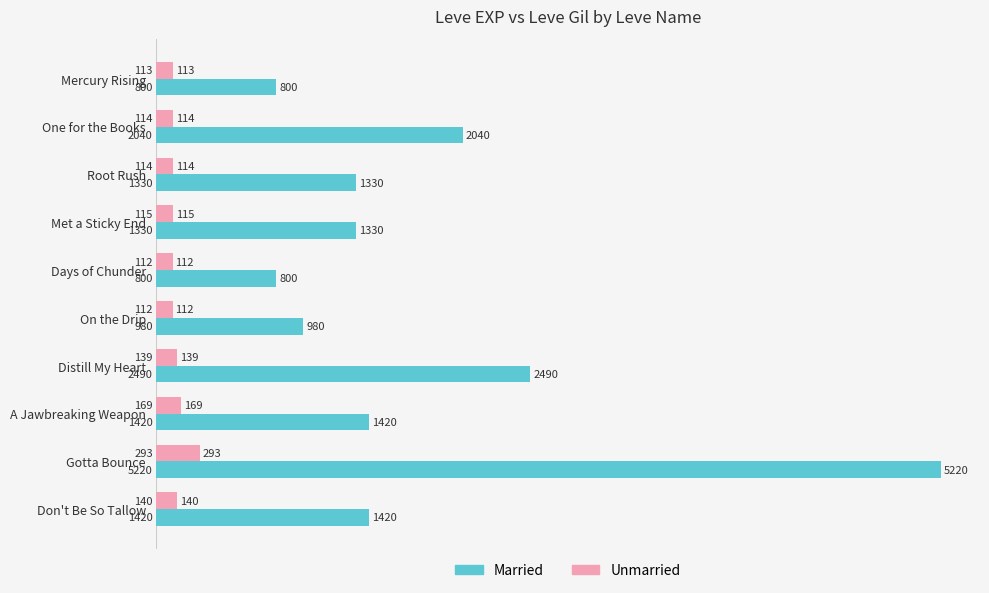

What is the minimum value for Married?

800